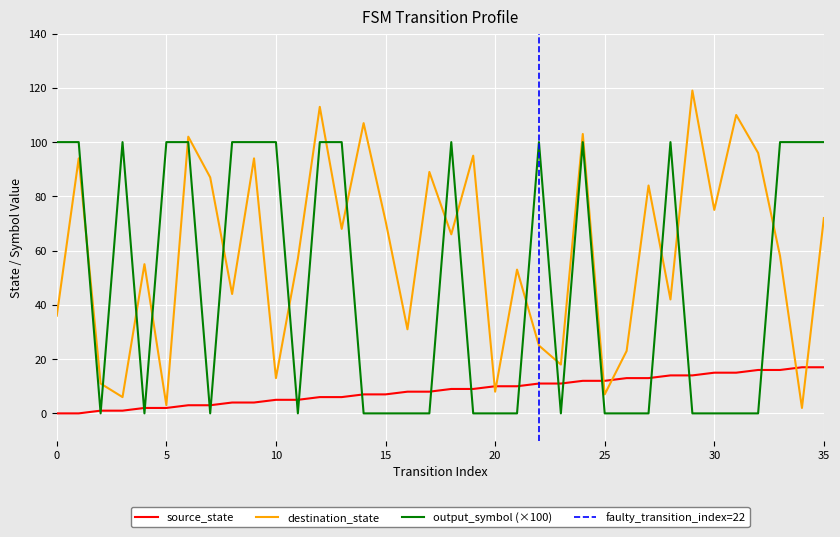

What is the value of the destination_state point at the 2nd from the left?

94